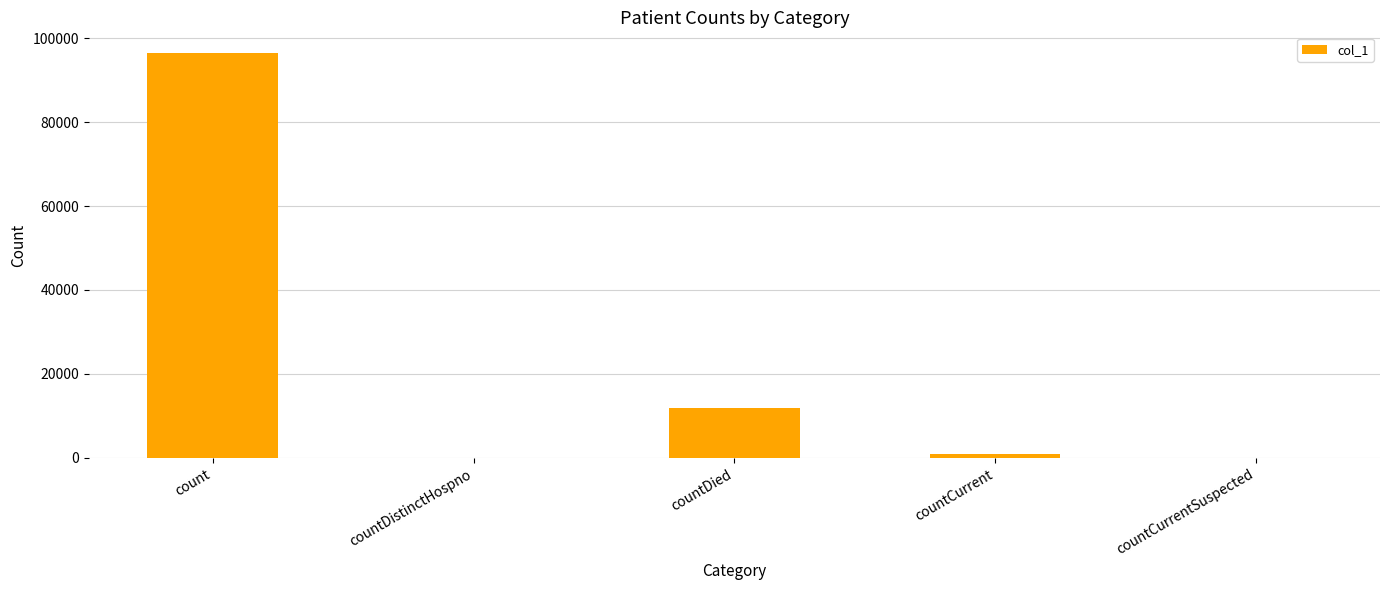

Reading left to right, transcribe all the data shown in this chart.

96550	0	11984	942	0